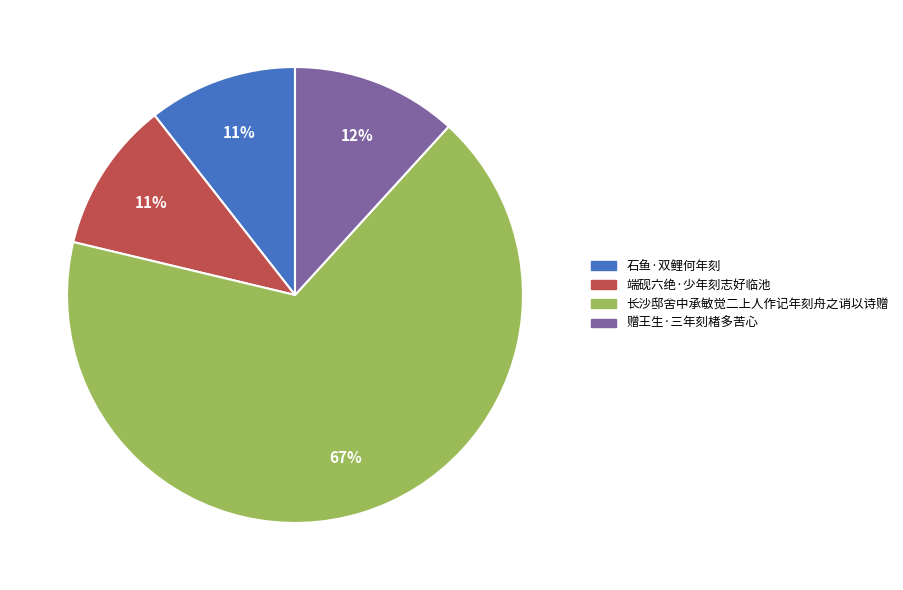

To the nearest percent, what is the average slice percentage?

25%